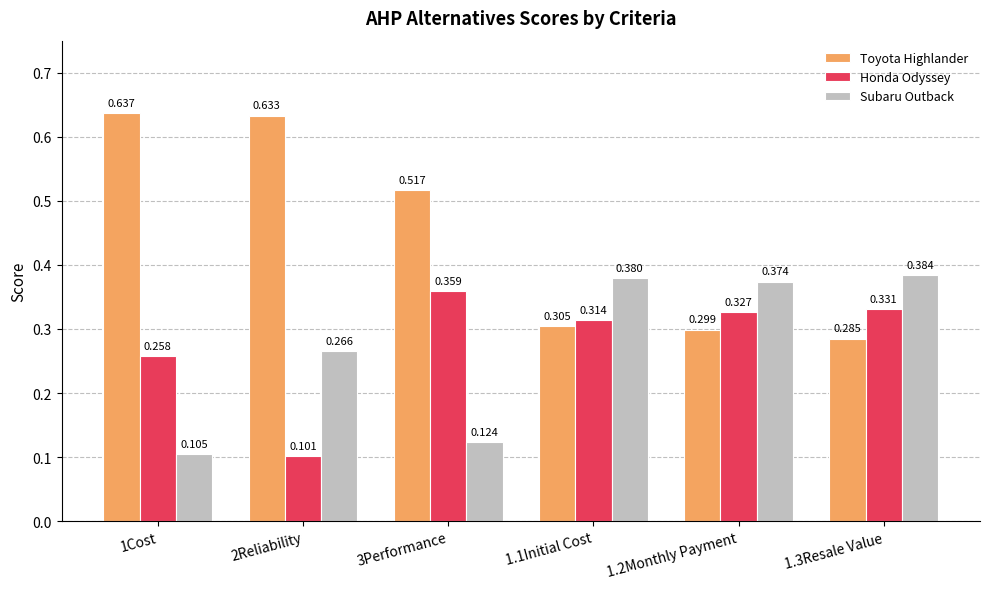

How many groups of bars are there?

6